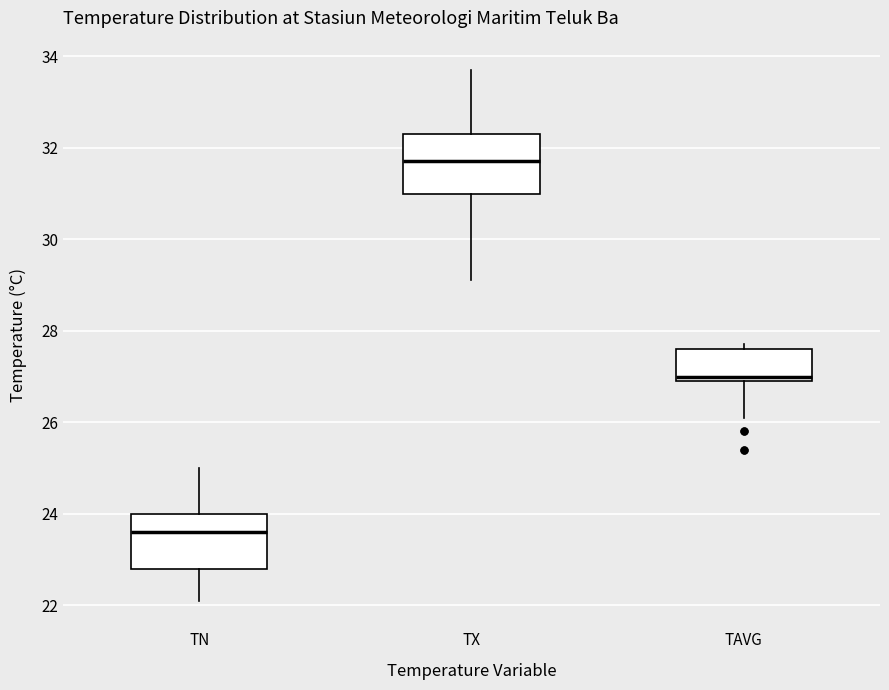

Which box has the highest median line?

TX